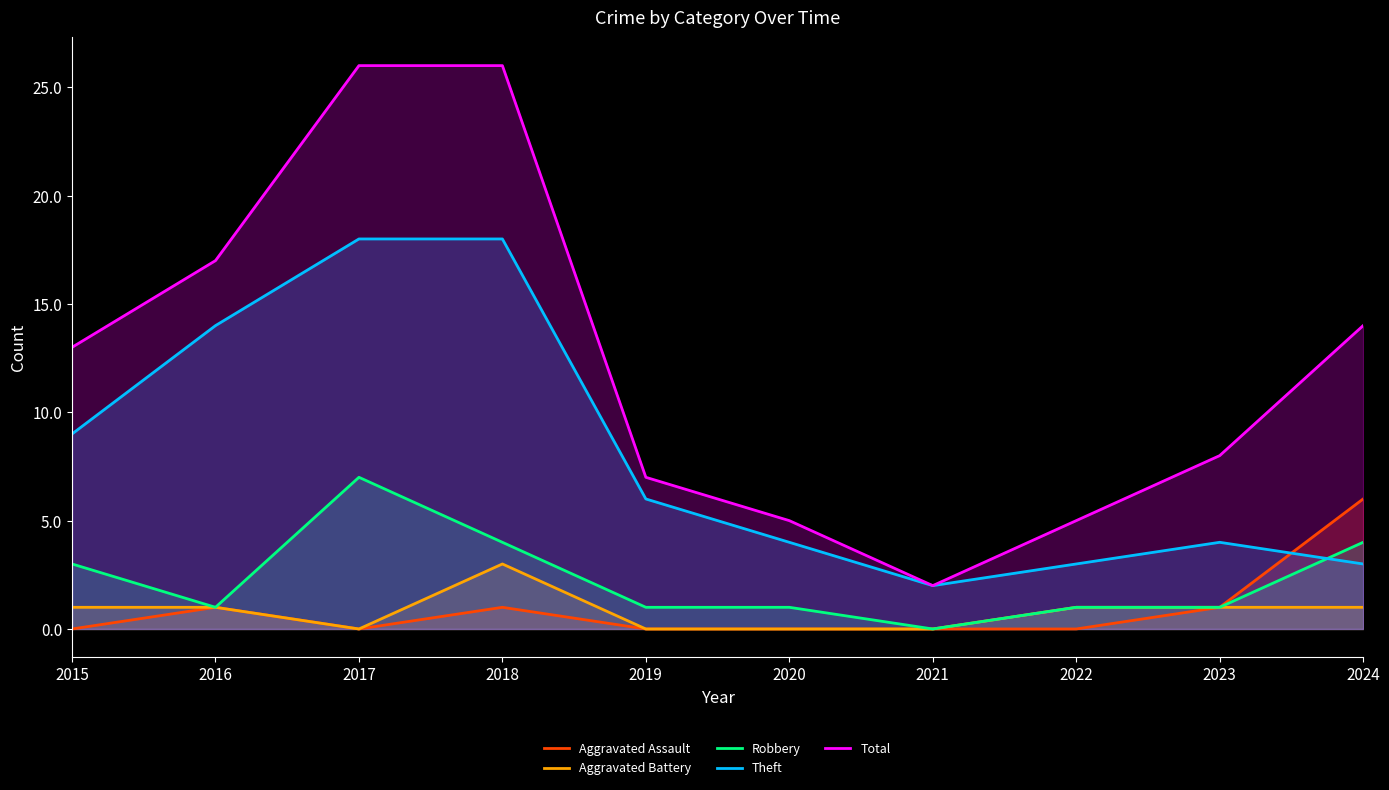

Does the chart display data point markers on the line(s)?

No